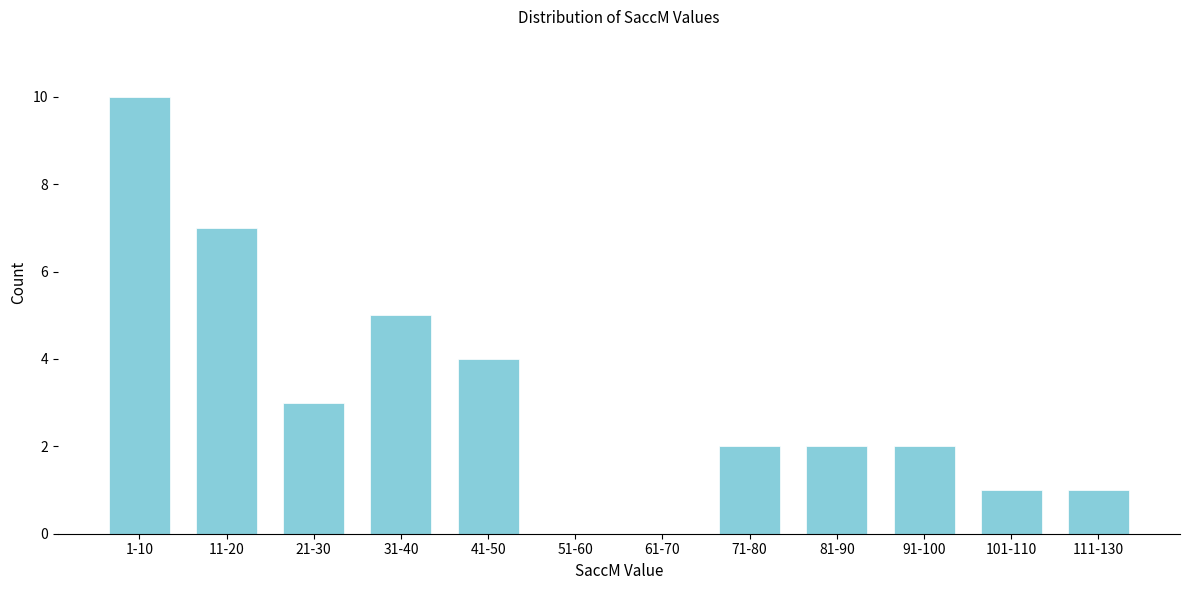

Reading left to right, extract all data points from this chart.

1-10=10	11-20=7	21-30=3	31-40=5	41-50=4	51-60=0	61-70=0	71-80=2	81-90=2	91-100=2	101-110=1	111-130=1